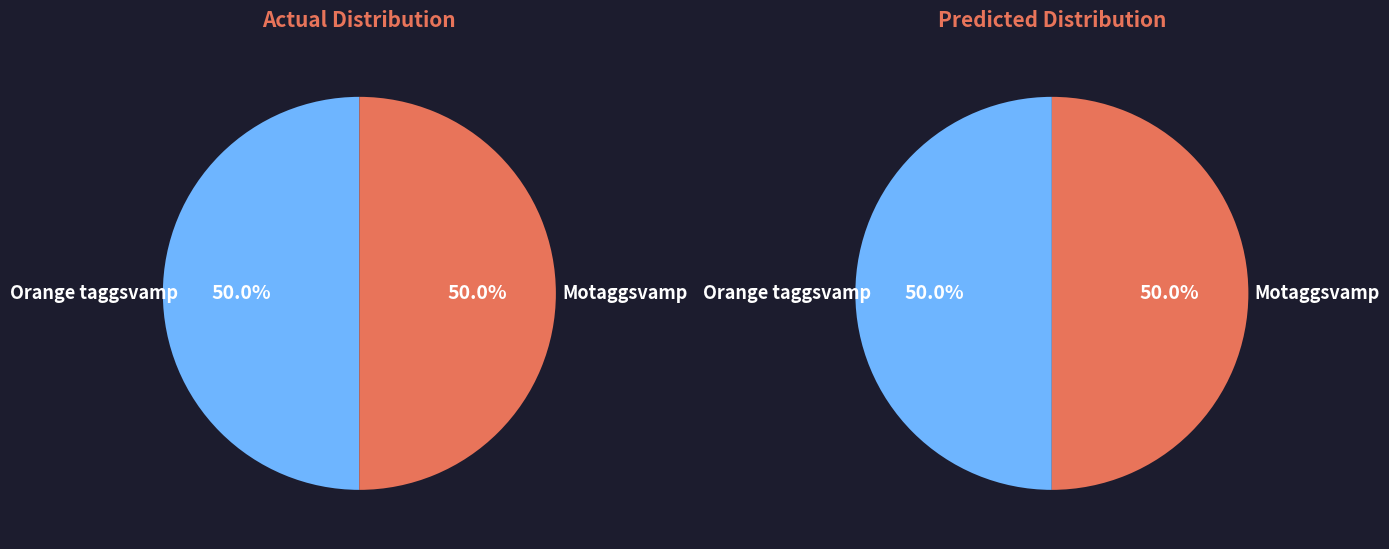

Which slice is the largest?

Motaggsvamp